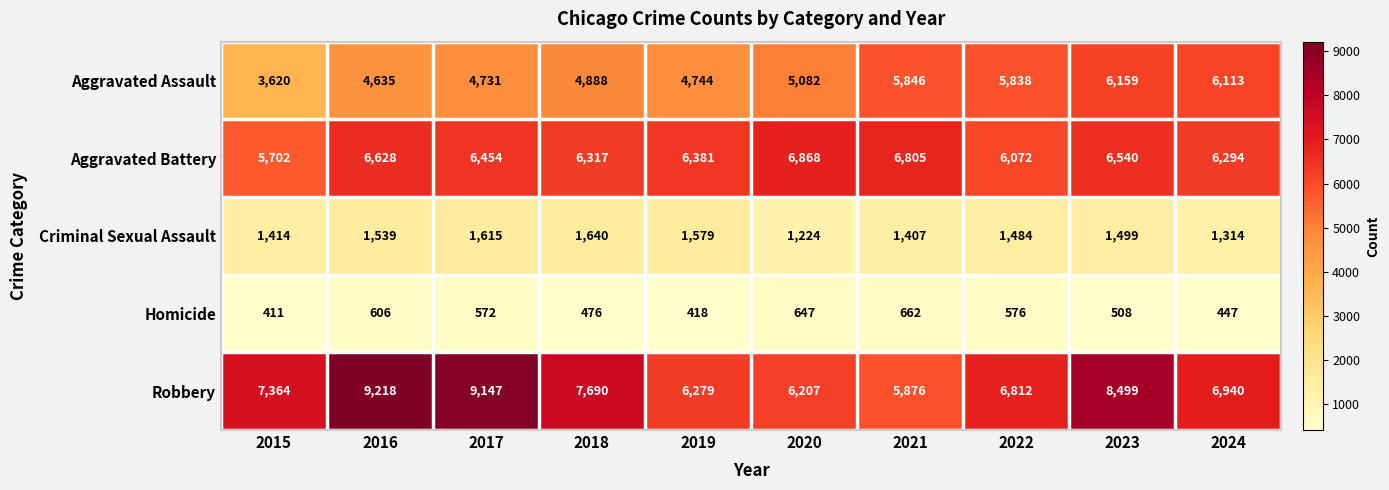

The Homicide series shows 229 at 2021. True or false?

False